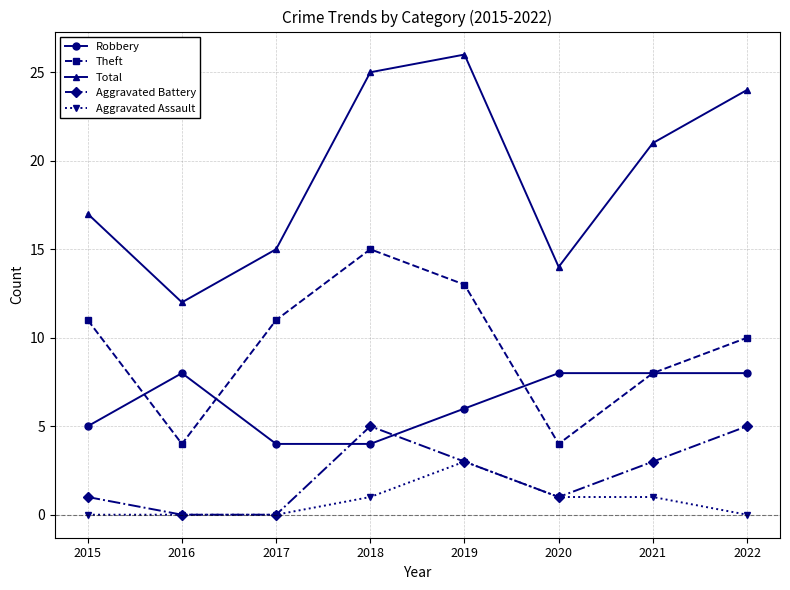

At which category does Robbery reach its first local peak?

2016